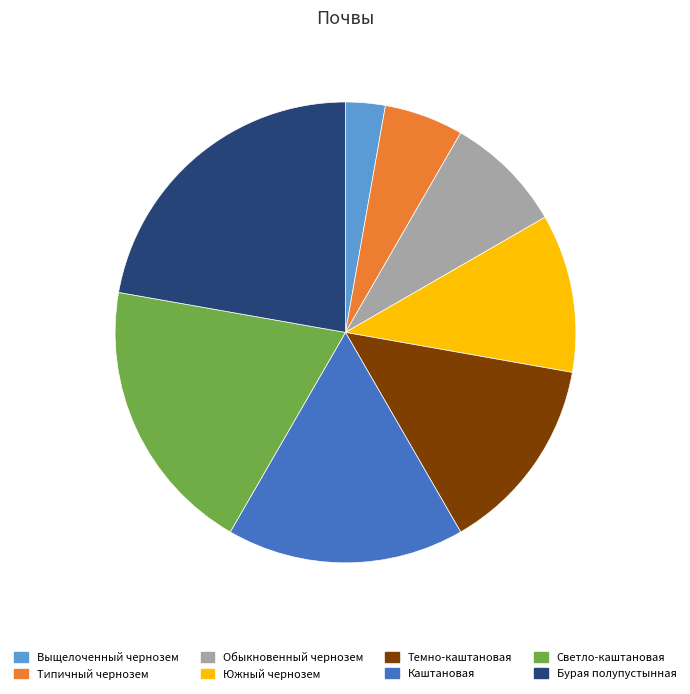

Which category has the biggest portion of the pie?

Бурая полупустынная